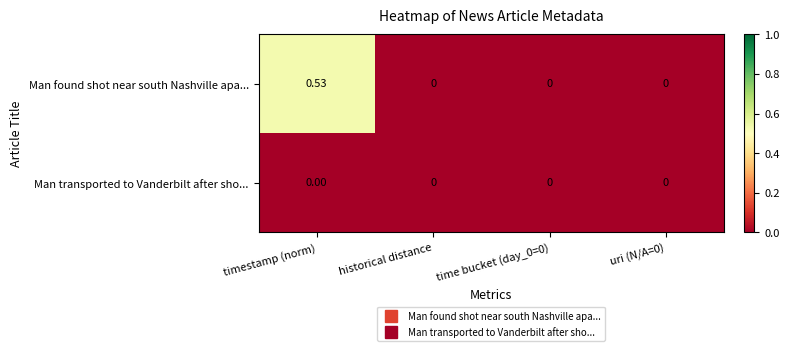

Which series has the largest total across all categories?

Man found shot near south Nashville apa...